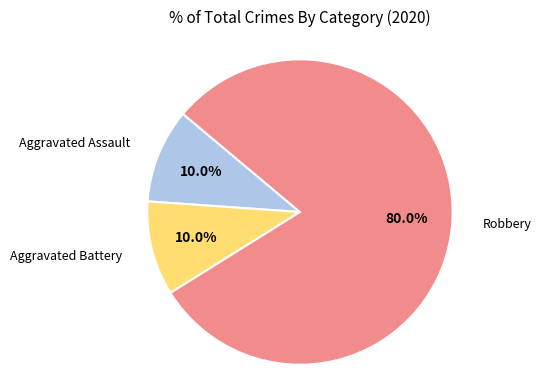

Is there a majority slice in this chart?

Yes